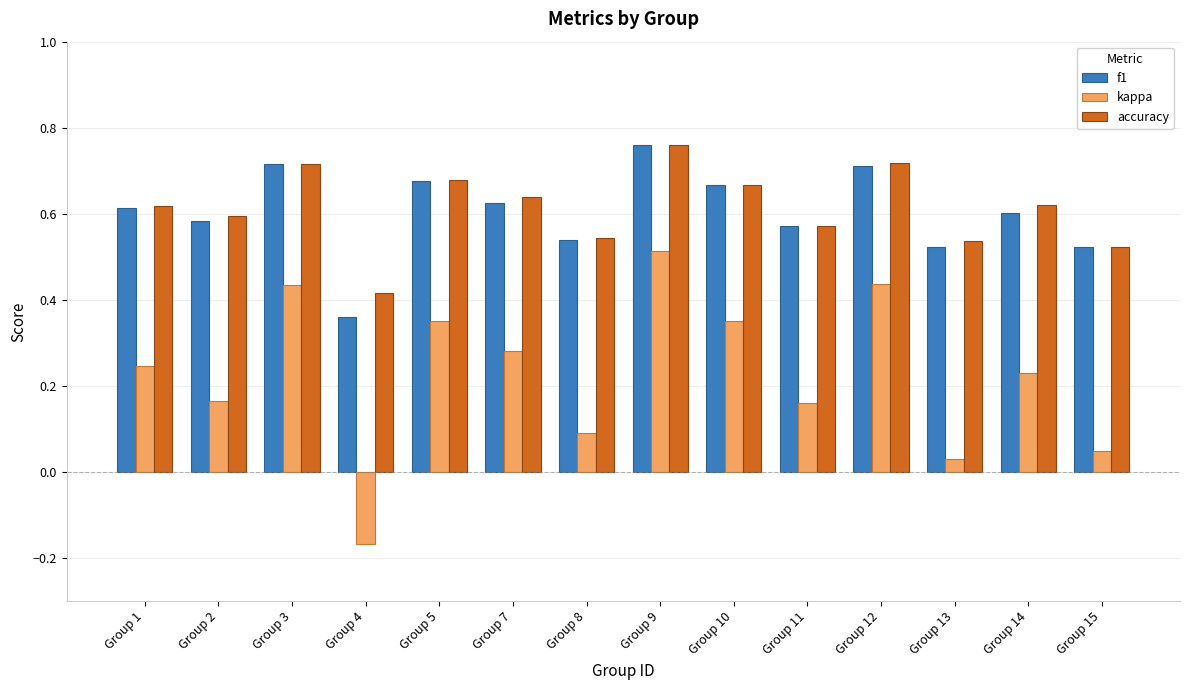

Which label corresponds to the largest value in the chart?

Group 9